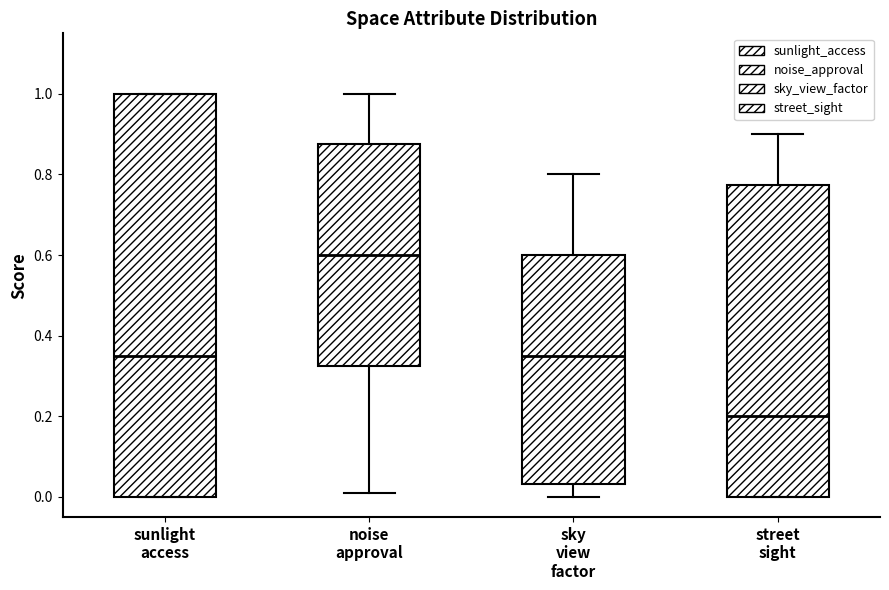

Where is the upper edge of the box for sky view factor on the y-axis? The values are not printed on the chart, so give them approximately, as read against the axis.

0.60